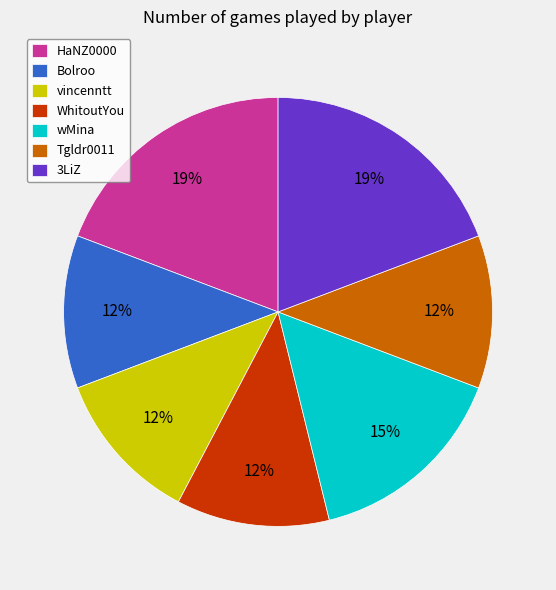

To the nearest percent, what is the average slice percentage?

14%